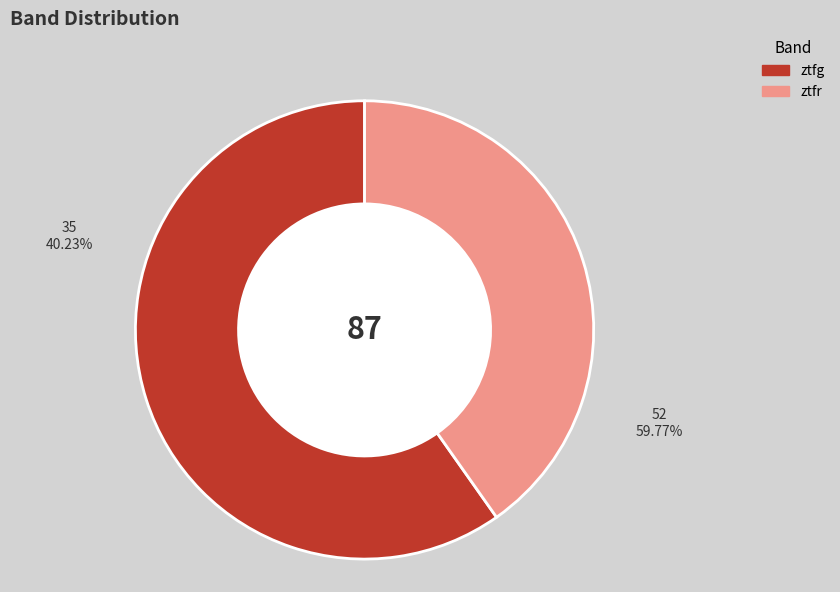

To the nearest percent, what is the average slice percentage?

50%